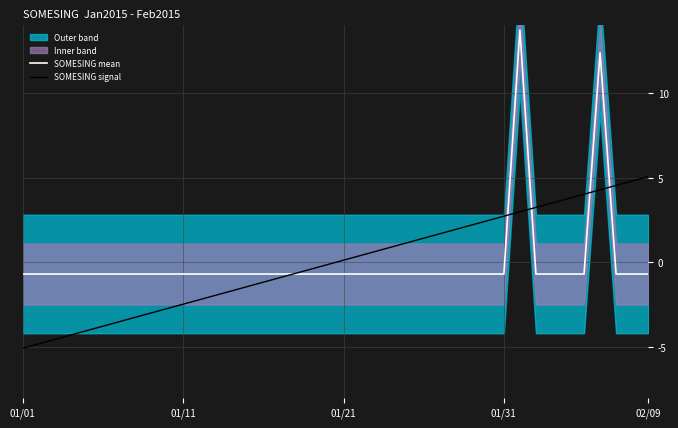

How many lines are shown in the chart?

2